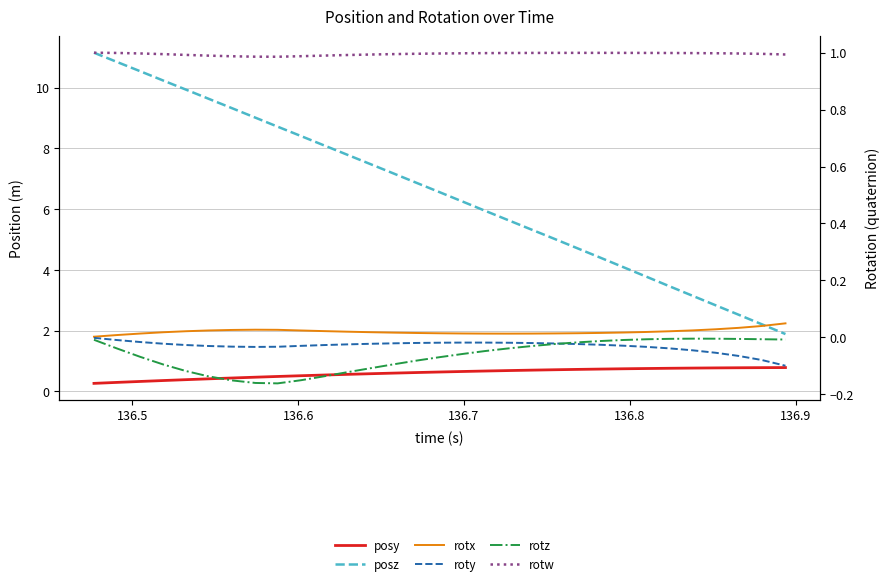

True or false: rotw has more than 0 points higher than both neighbors.

True